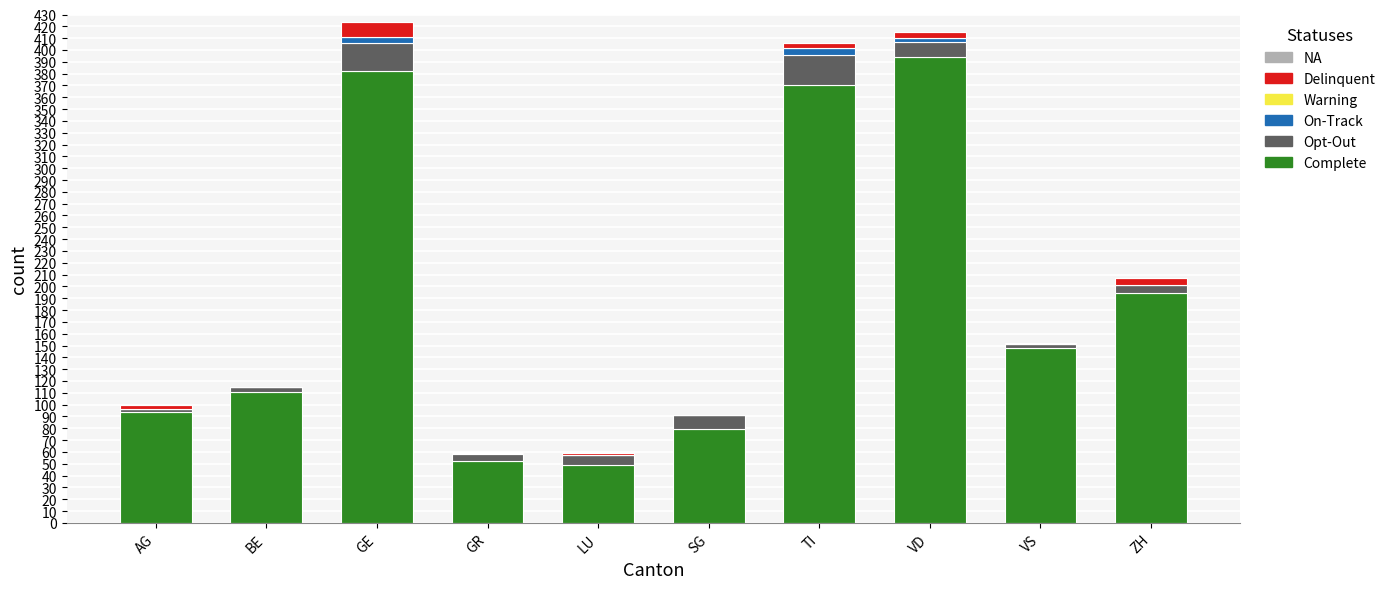

True or false: Complete has a value of 34 at GR.

False